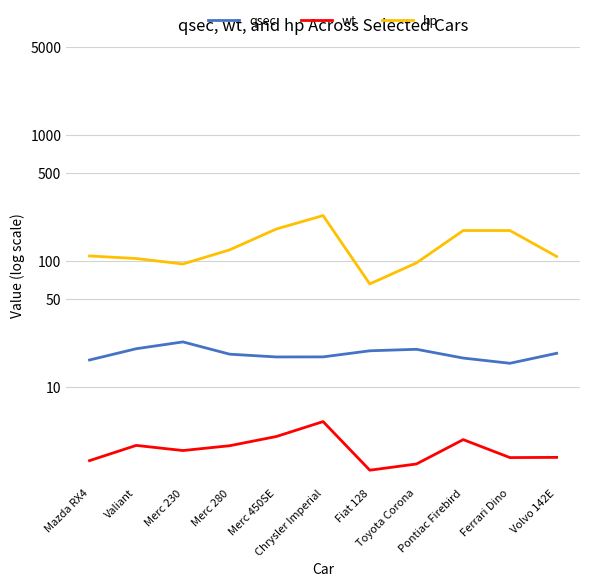

What is the difference between the maximum and second lowest values in the qsec series?

6.4